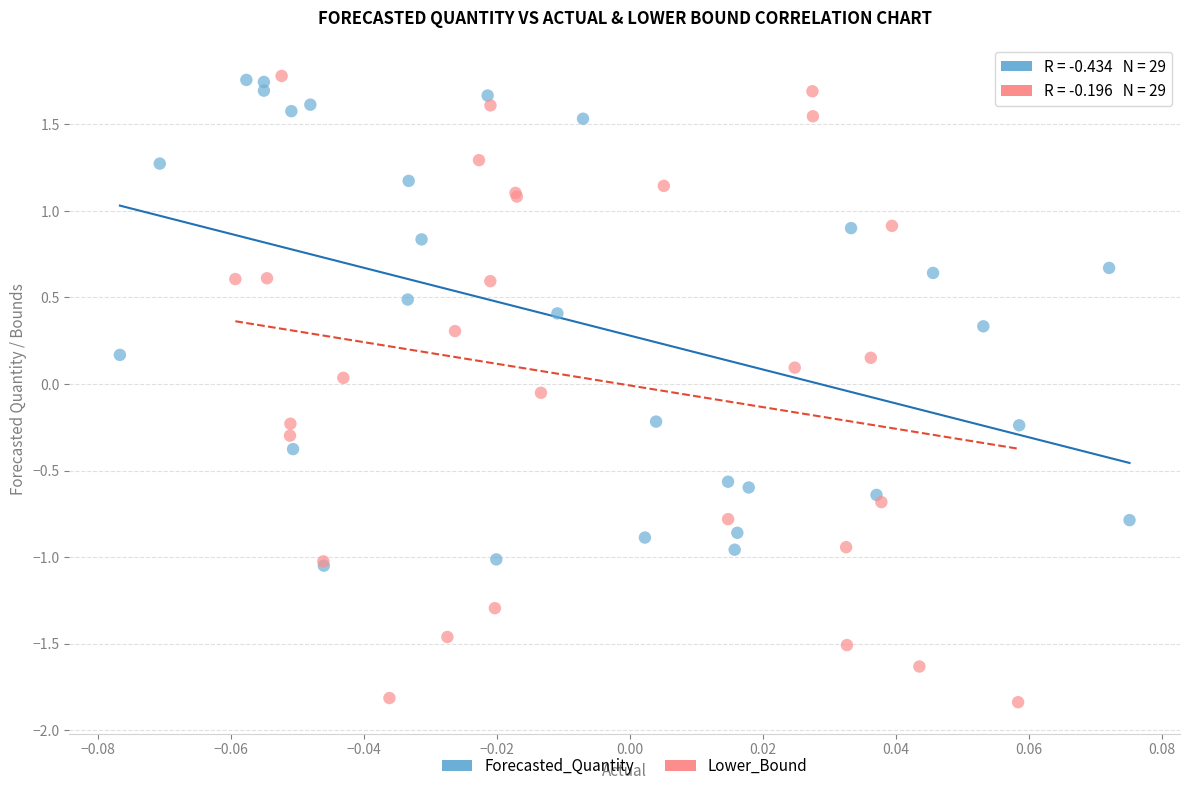

Which series has the widest spread of Y values?

Lower_Bound